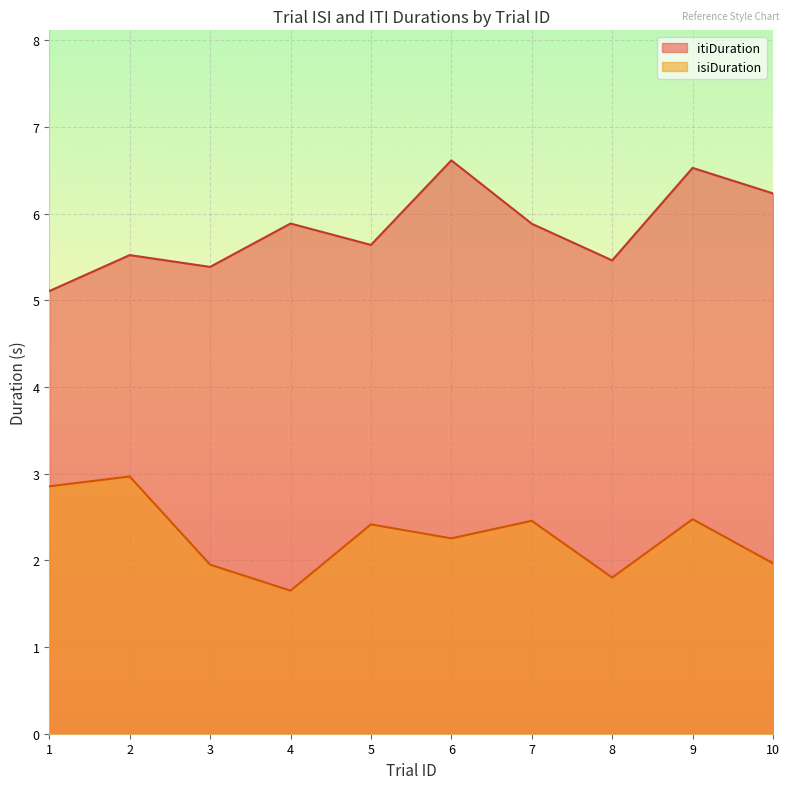

What is the difference between the itiDuration values at 7 and 10?

0.4